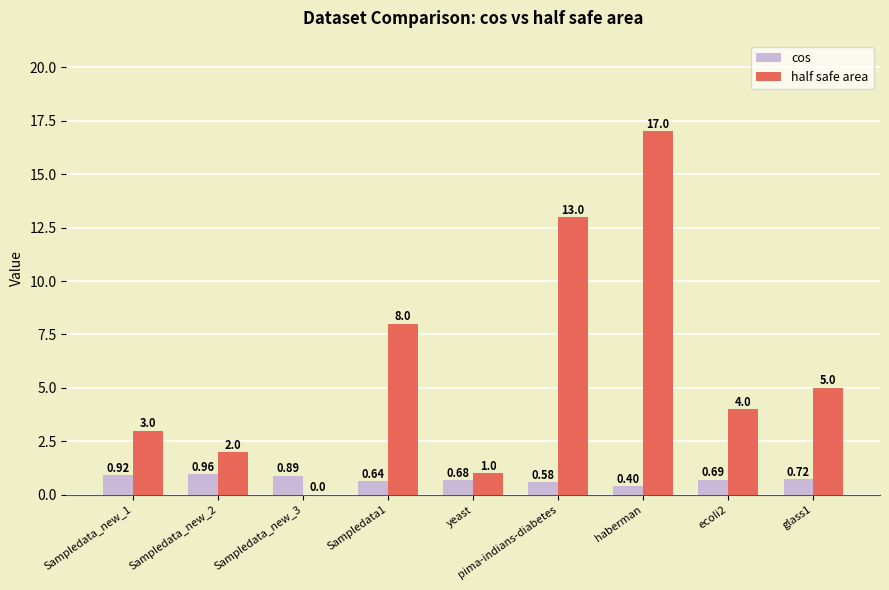

Where is cos nearest to the value 0?

haberman